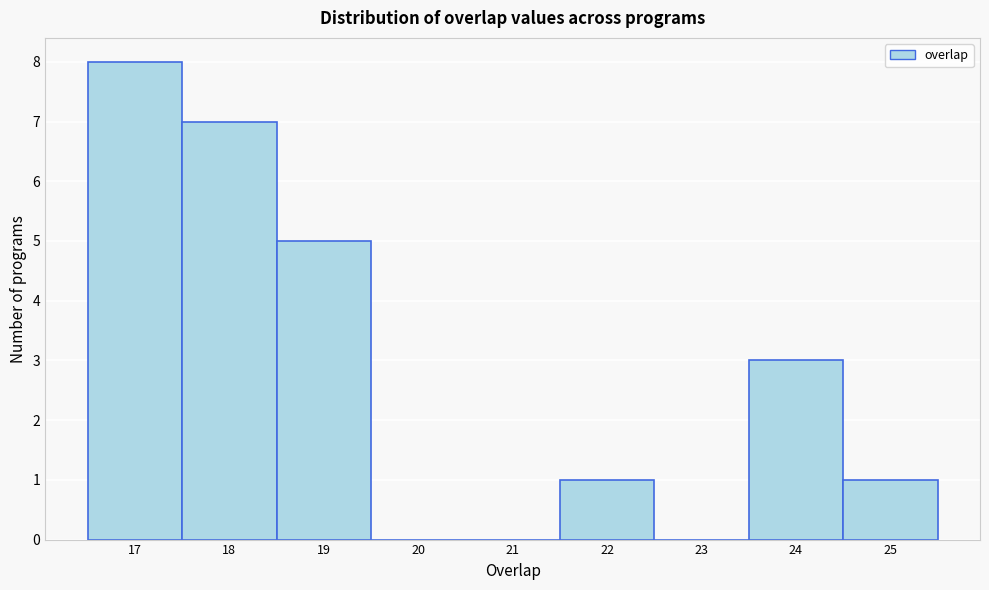

Which range on the x-axis has the tallest bar?

16.5 to 17.5